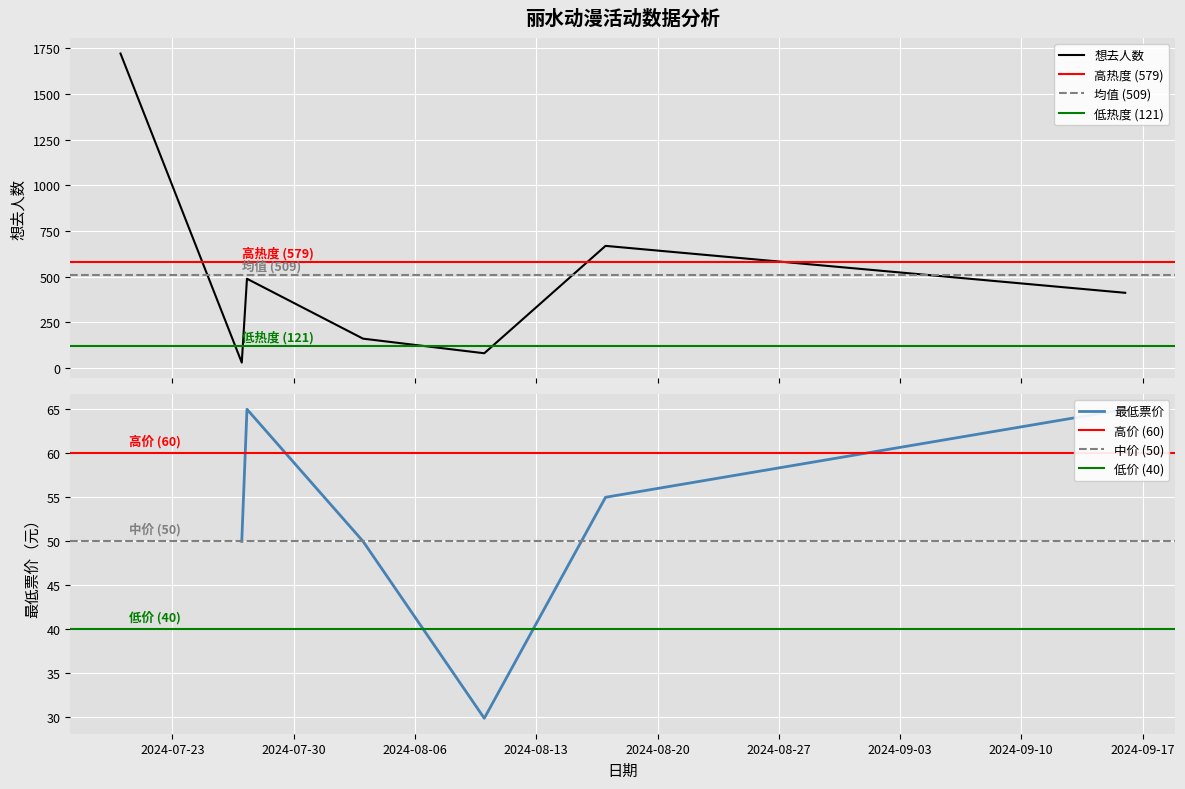

Does the chart display data point markers on the line(s)?

No